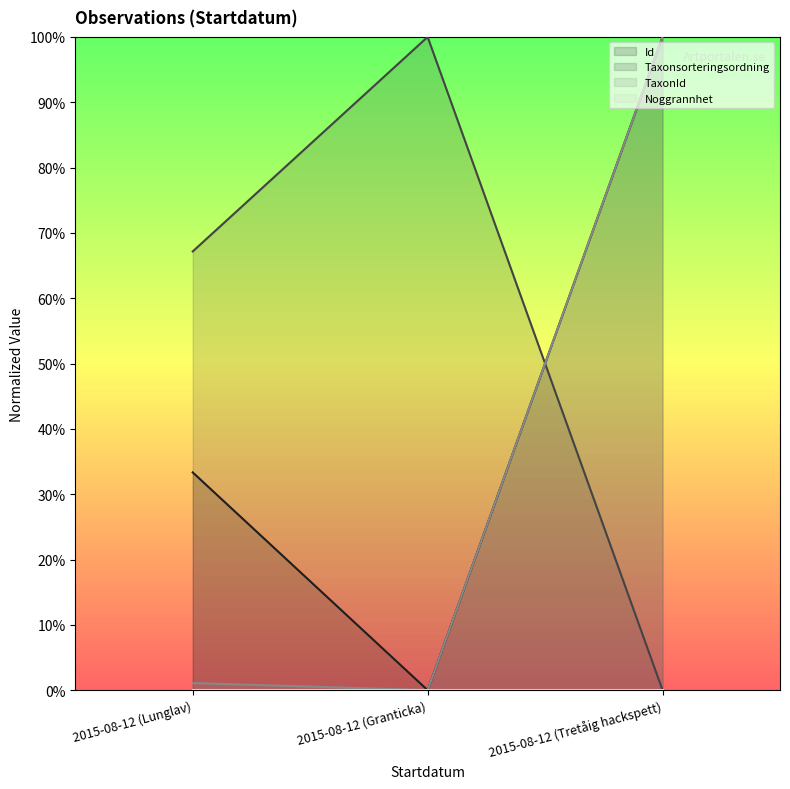

What is the difference between the maximum and second lowest values in the Id series?

0.7